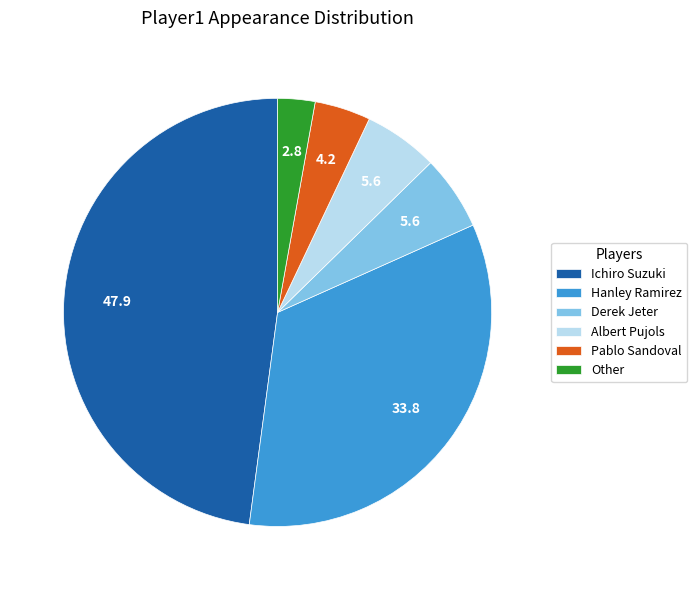

Between Ichiro Suzuki and Albert Pujols, which is larger?

Ichiro Suzuki